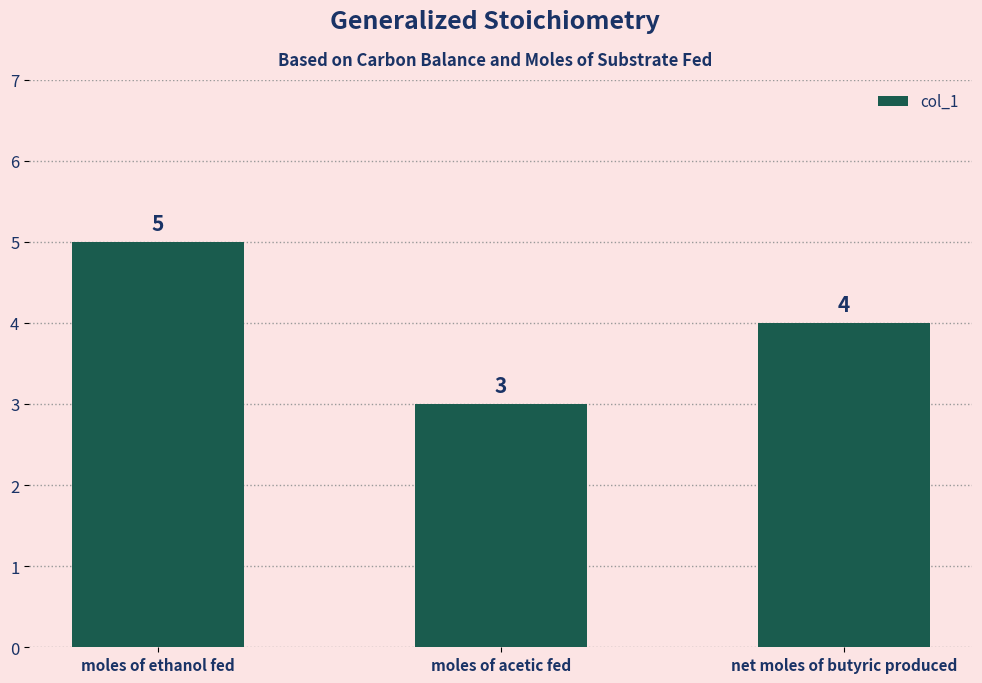

Count the values in the range 3 to 5.

3